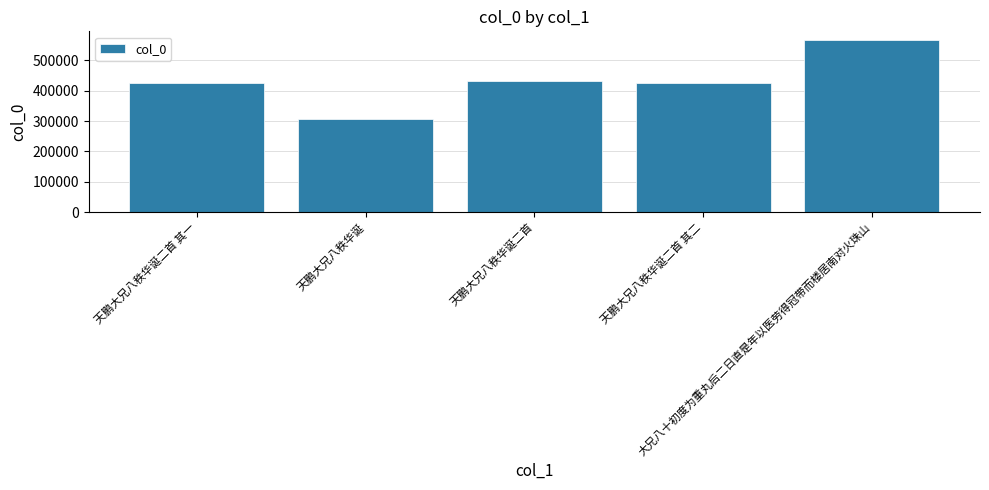

True or false: the data shows 103003 at 天鹏大兄八秩华诞二首 其一.

False